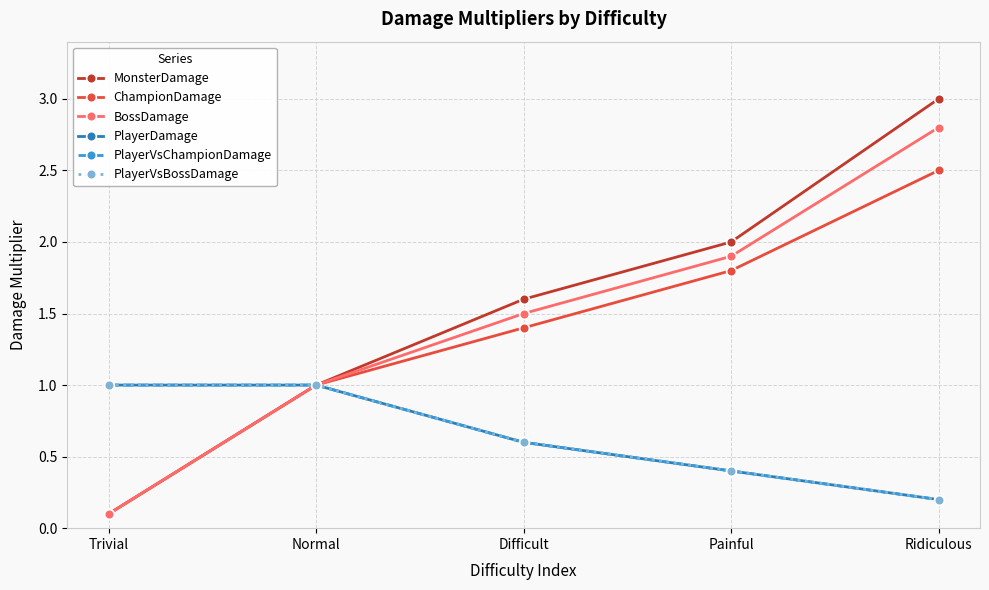

Does the chart have visible grid lines?

Yes